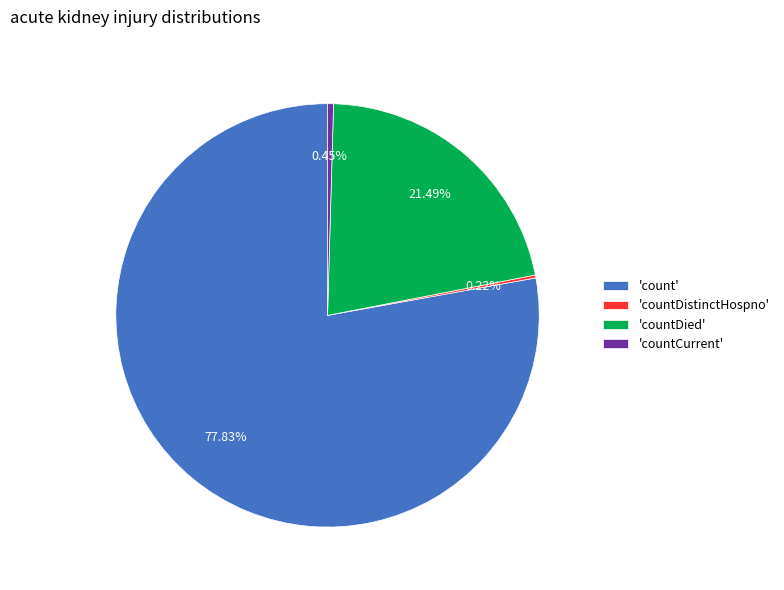

Which slice represents more than half of the pie?

'count'